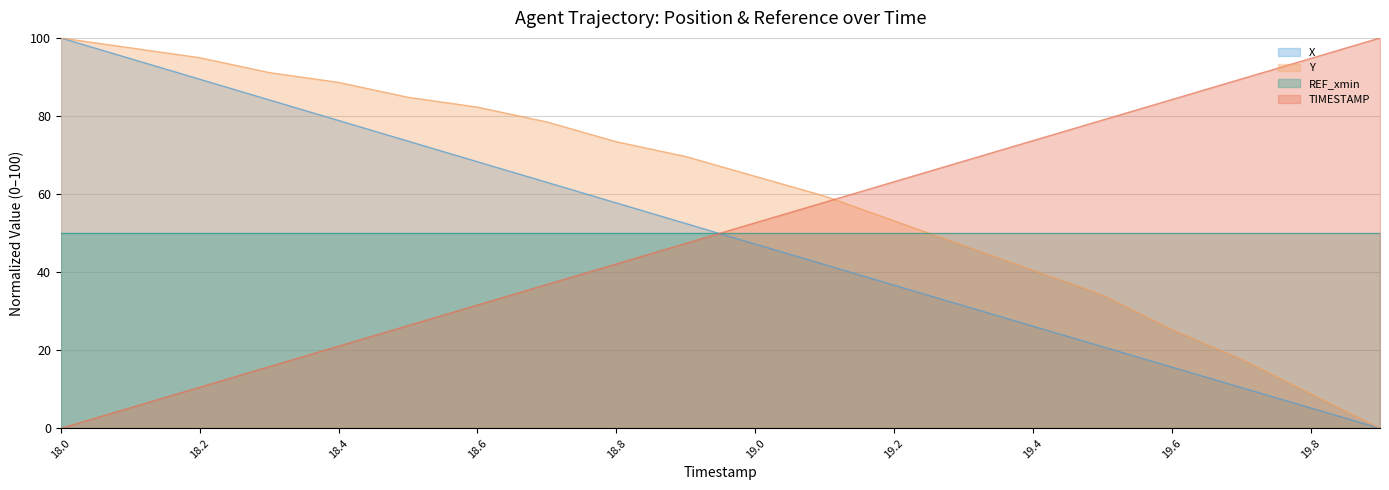

Which series has the largest total across all categories?

Y